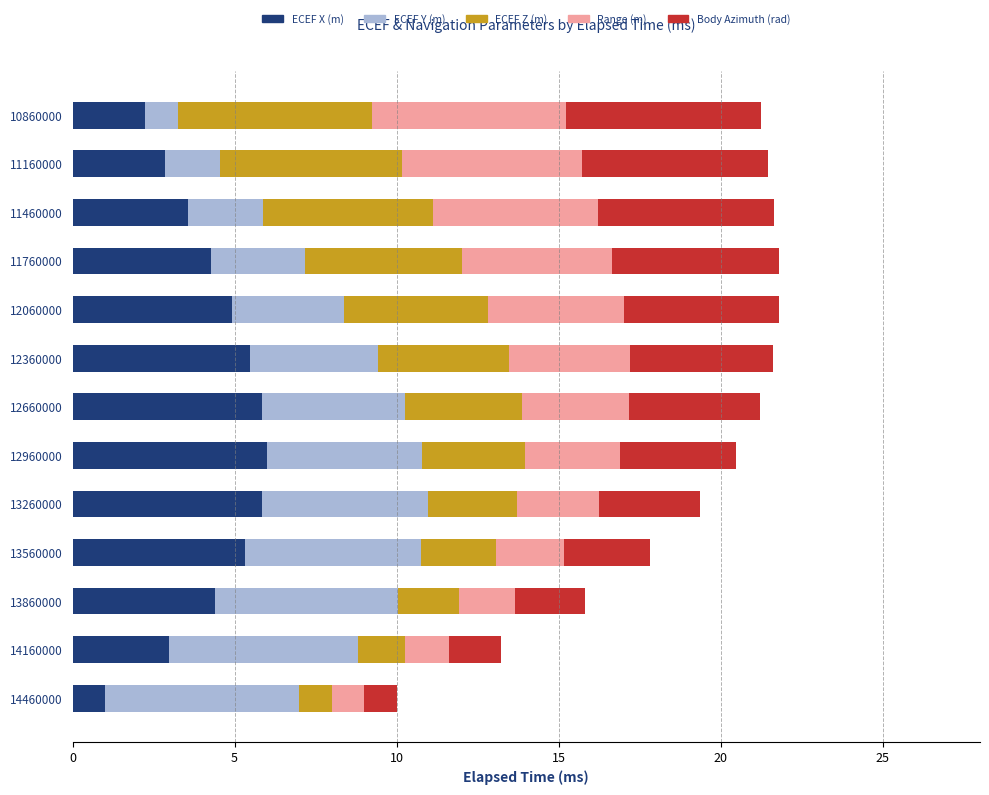

What is the difference between the second highest and second lowest values in the ECEF X (m) series?

3.6